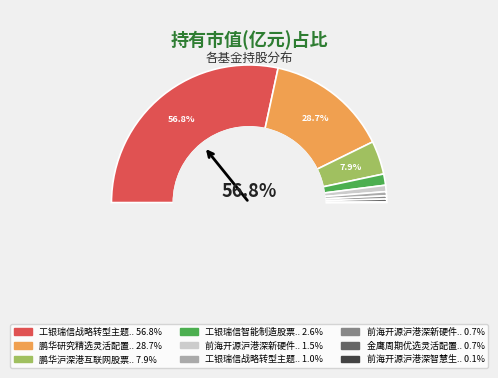

Combined, what portion of the pie is 前海开源沪港深新硬件主题灵活配置混合A and 前海开源沪港深智慧生活优选灵活配置混合?

1.6%